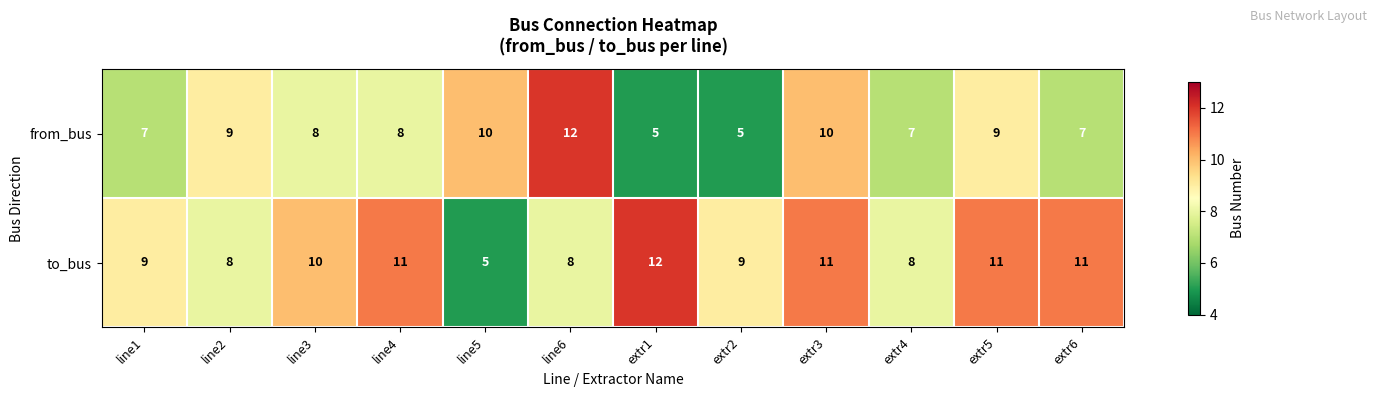

Is the value of to_bus at extr6 greater than the value of from_bus at line1?

Yes